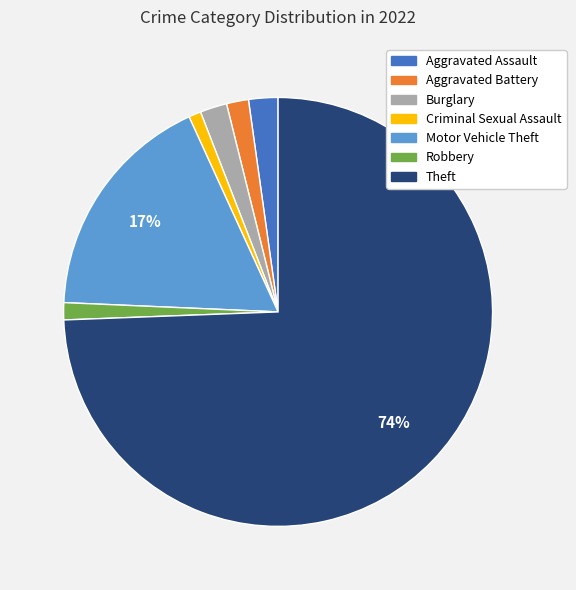

To the nearest percent, what is the average slice percentage?

14%